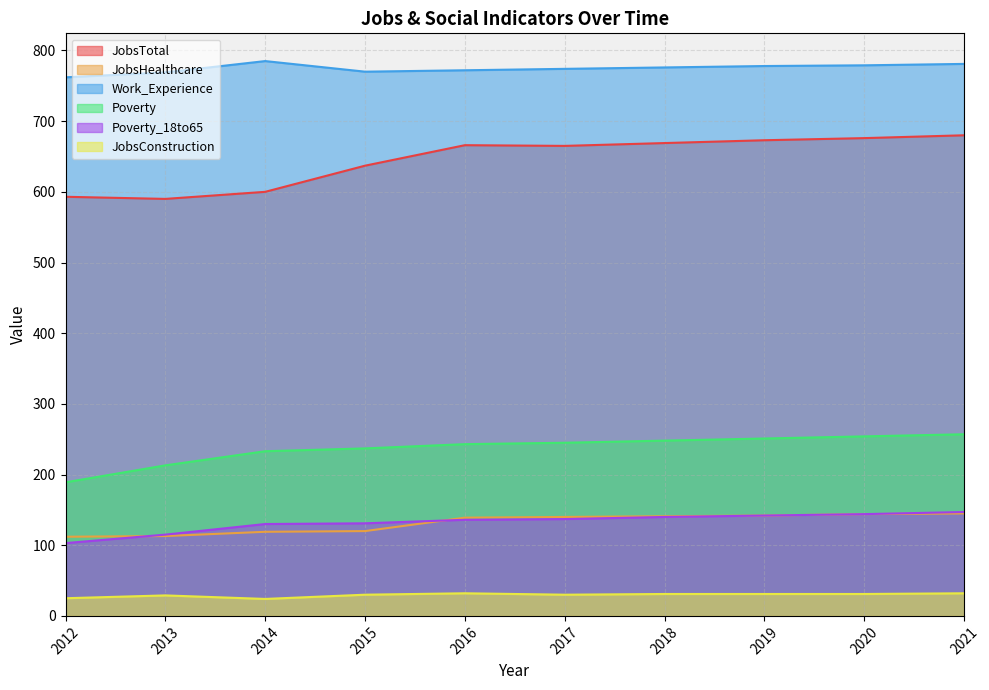

True or false: JobsConstruction and JobsHealthcare cross at least once.

False